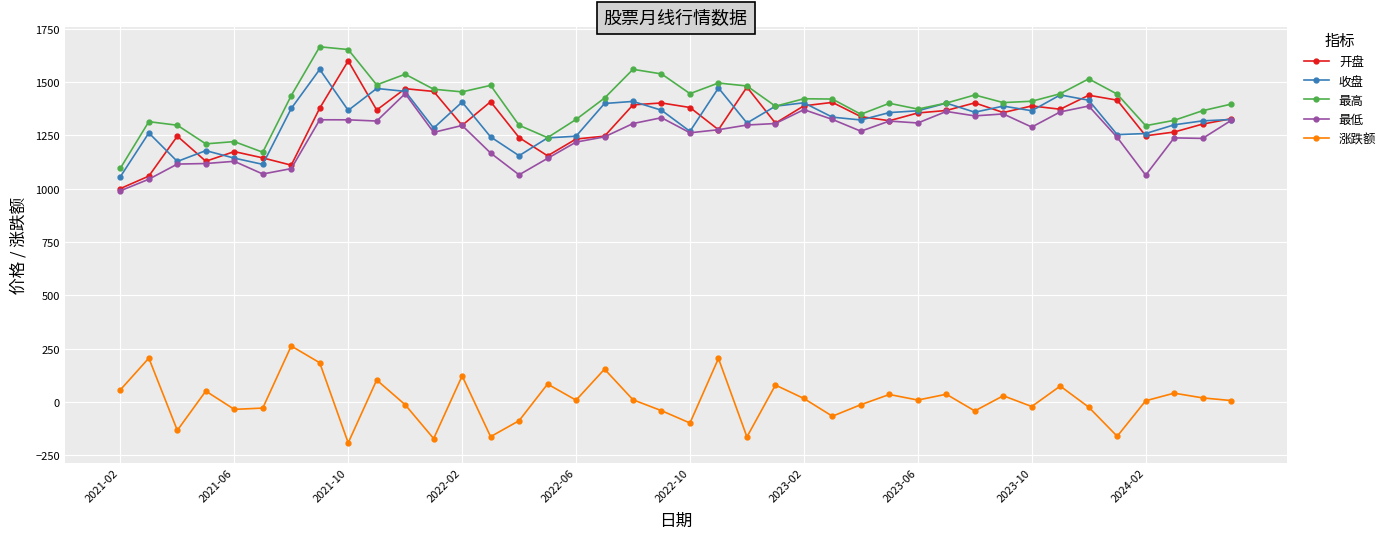

True or false: 开盘 has more than 0 points higher than both neighbors.

True